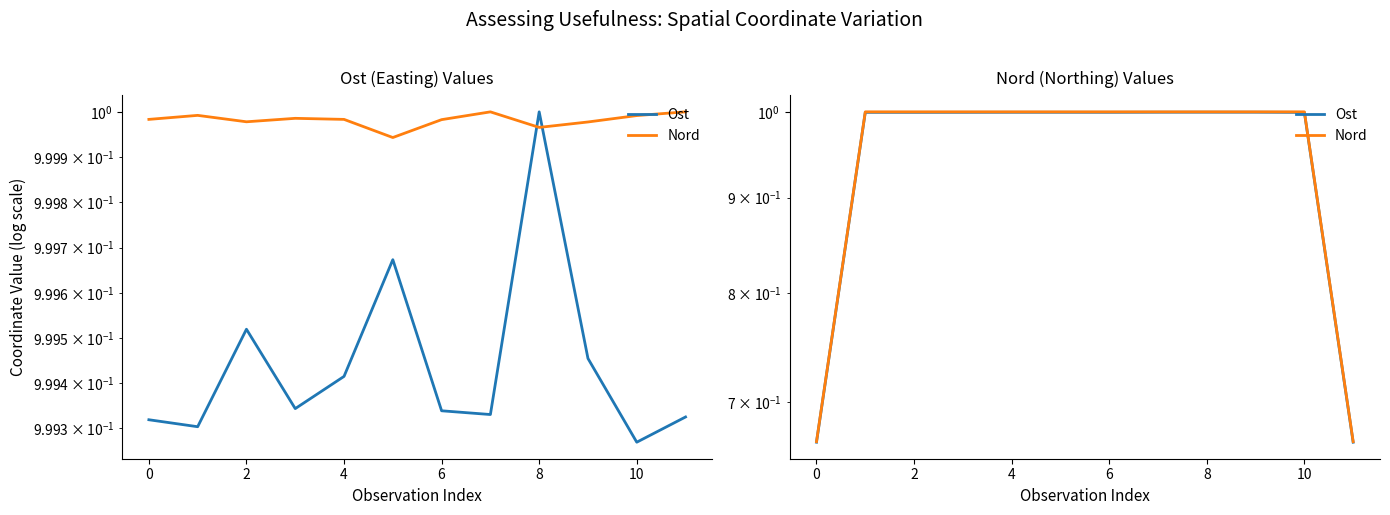

What is the difference between the maximum and minimum values in the Ost series?

0.3